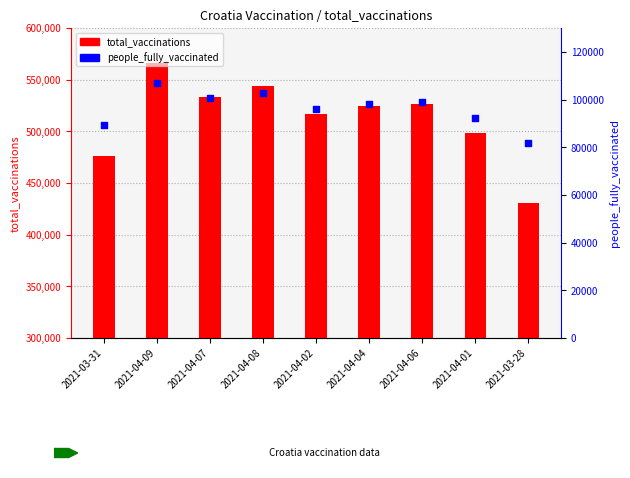

At which category is the sum across all series the highest?

2021-04-09